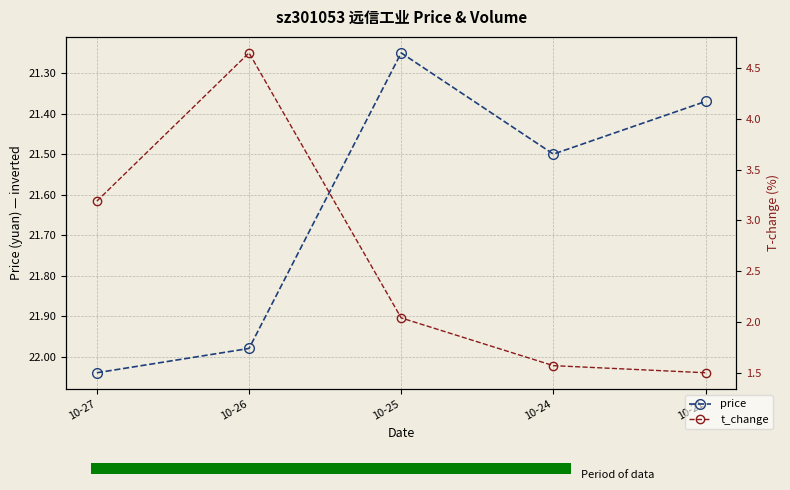

Where is price nearest to the value 21?

10-25